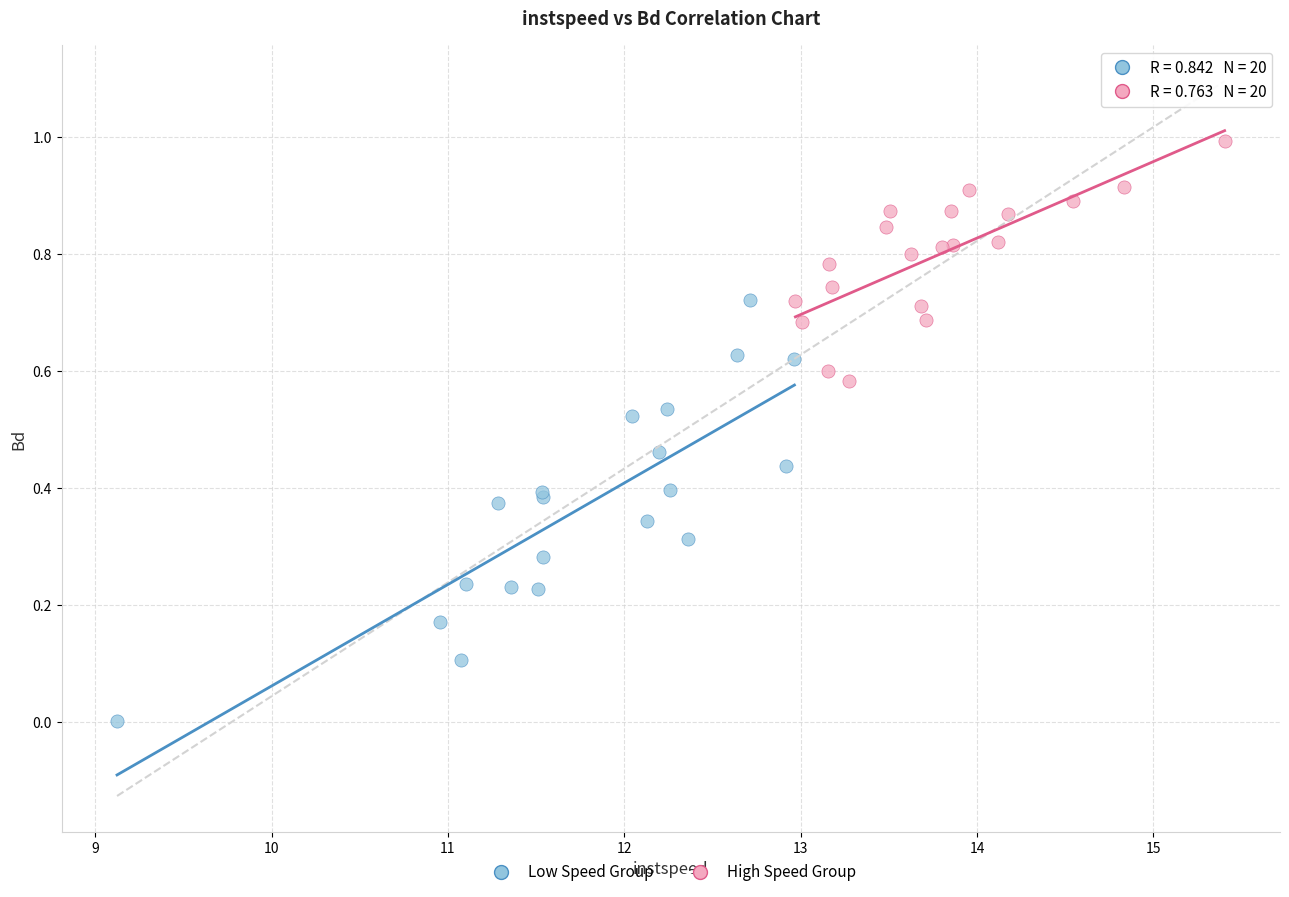

Which series reaches the maximum Y coordinate?

High Speed Group